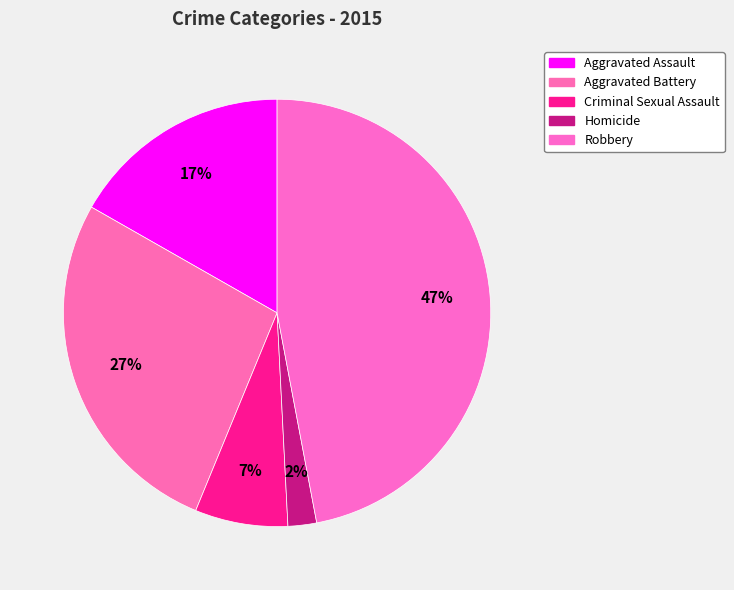

Is there a majority slice in this chart?

No